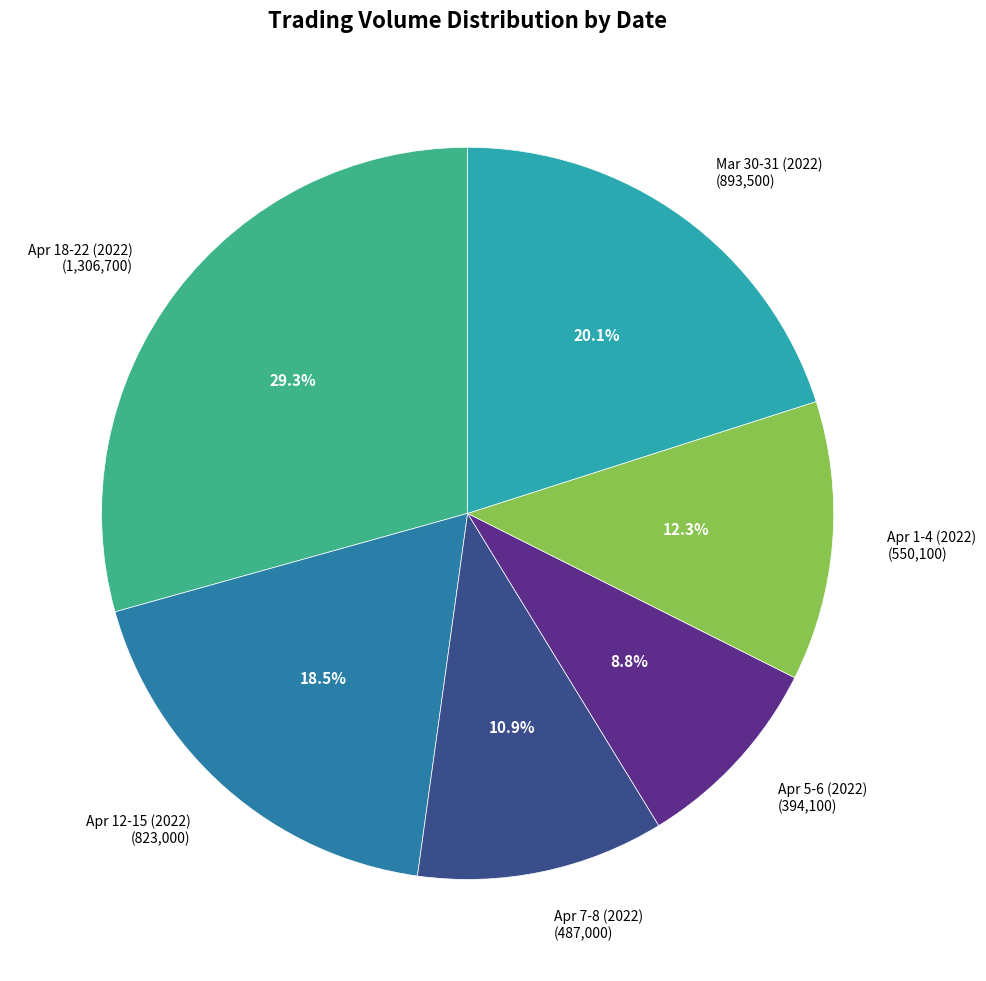

Does Apr 1-4 (2022) (550,100) account for over 50% of the chart?

No